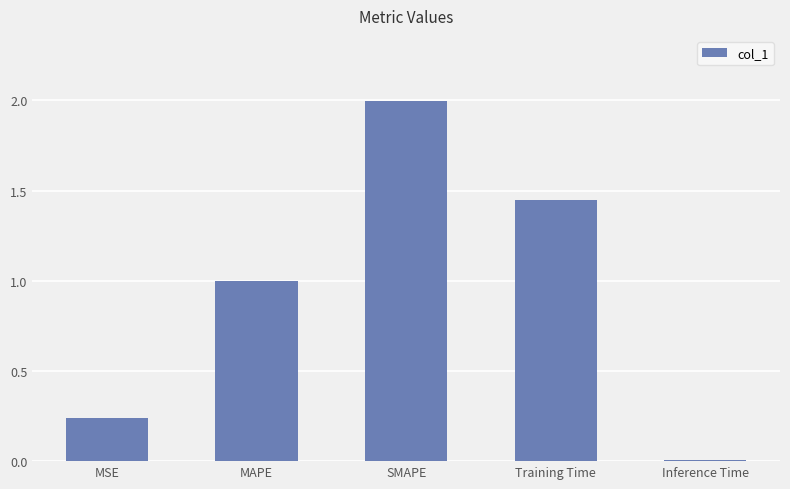

What is the label of the 4th bar from the left?

Training Time